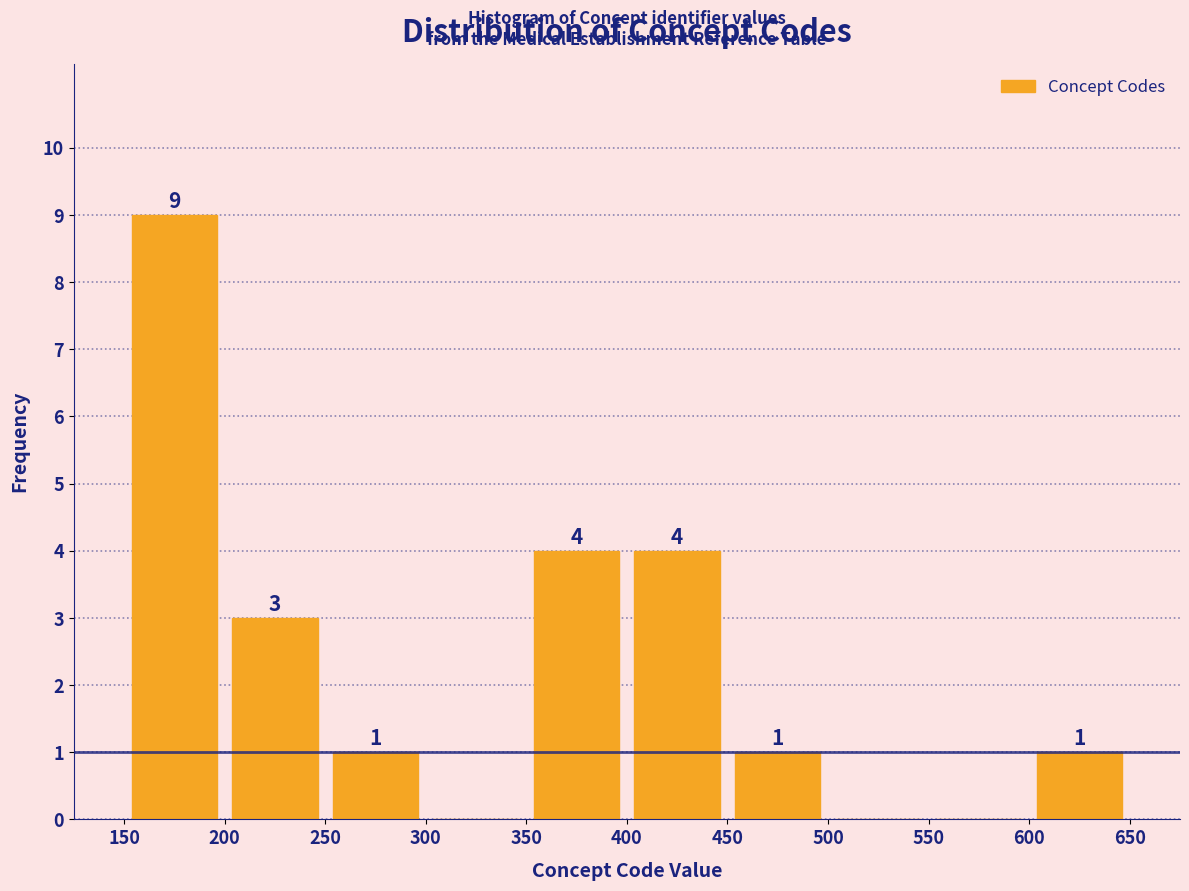

Over which range of the x-axis is the bar tallest?

150 to 200